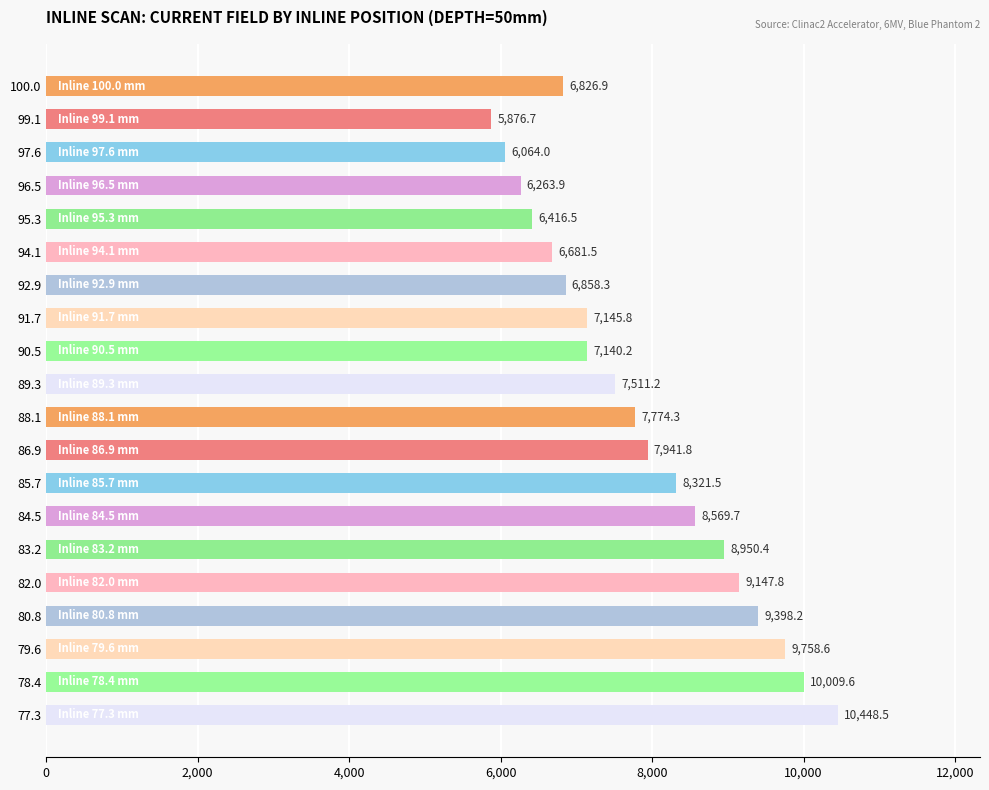

What position from the top is 95.3?

5